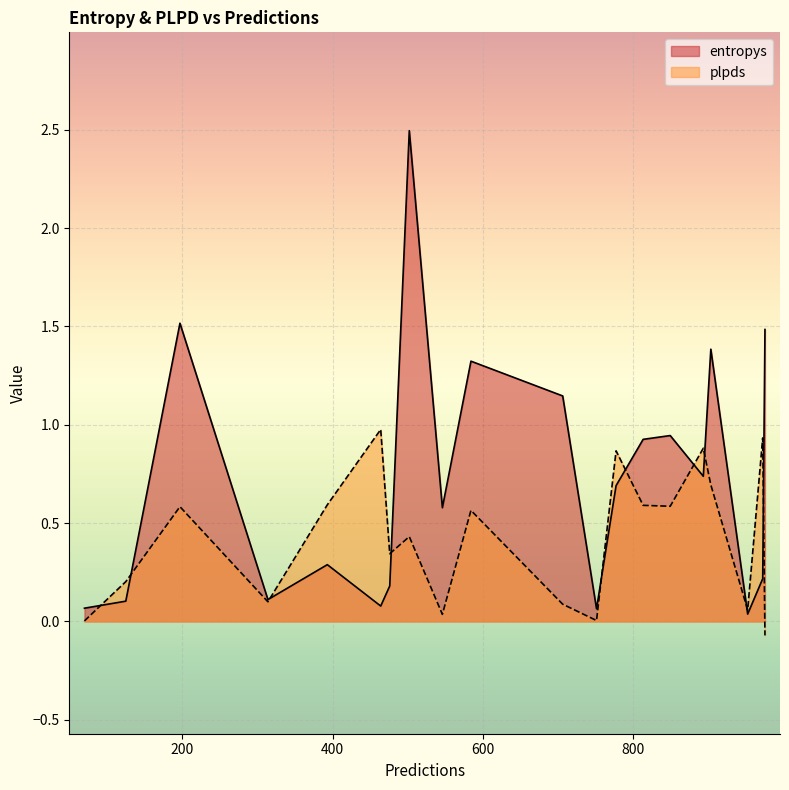

Which series has the largest range (max minus min)?

entropys